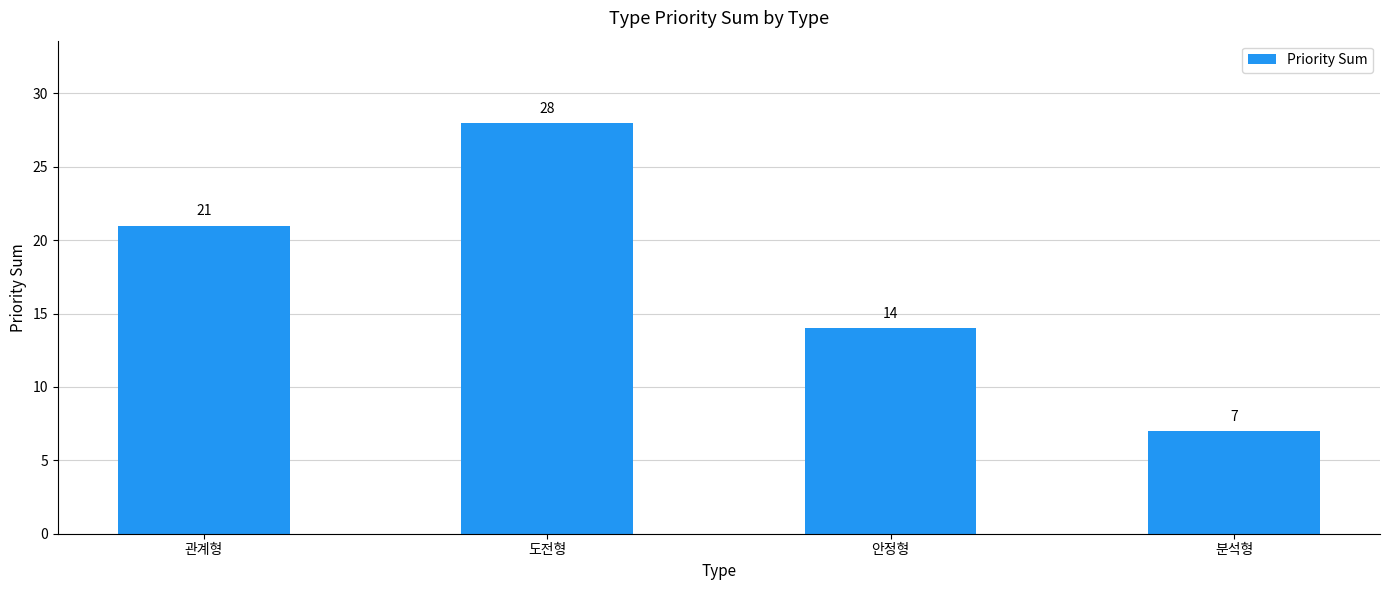

What position from the right is 도전형?

3